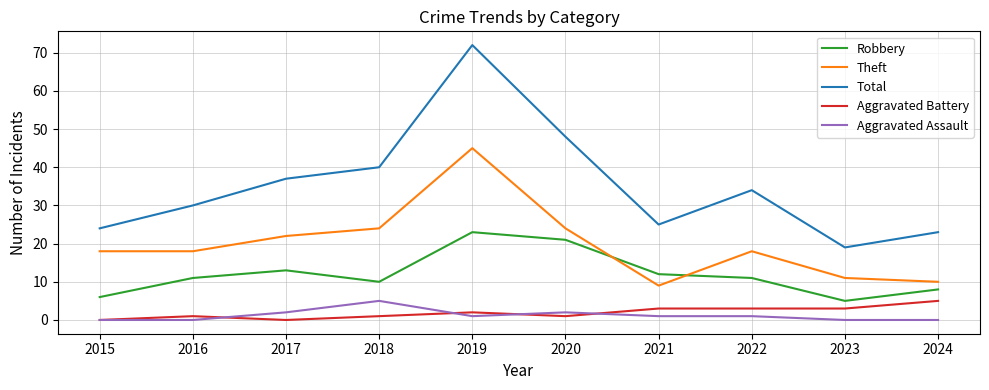

Which series has the widest spread of values?

Total